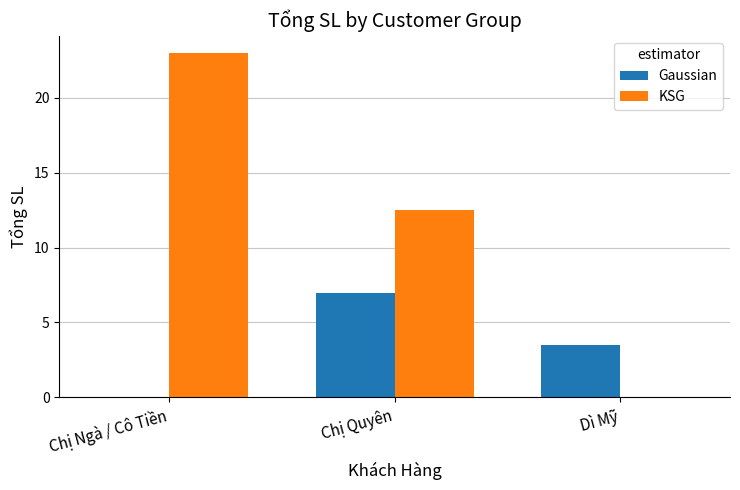

How many categories are shown in the chart?

3